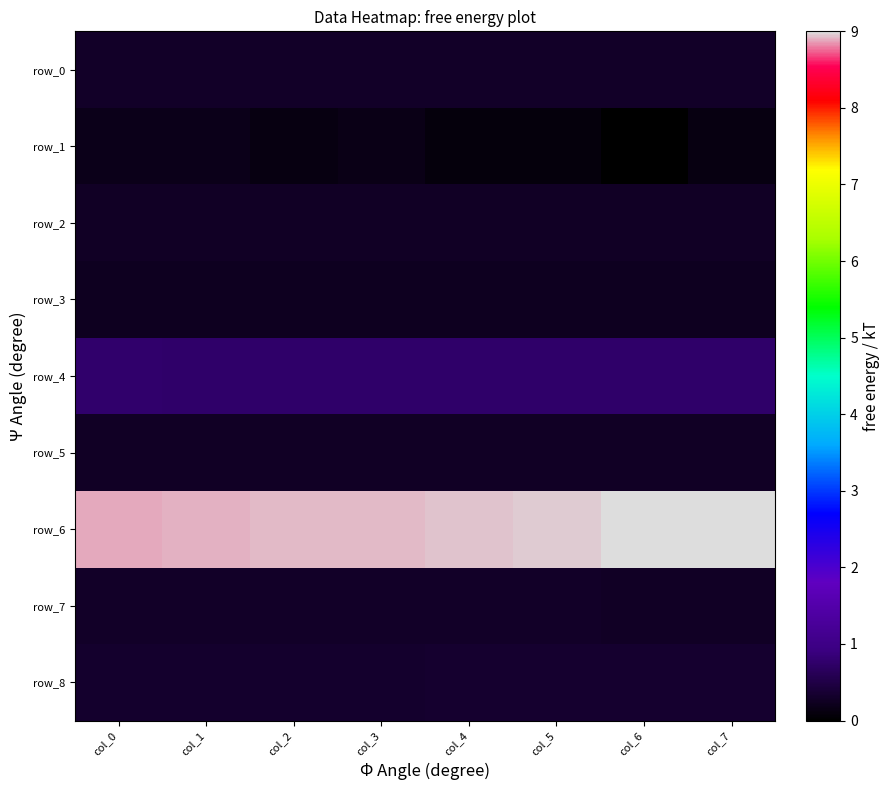

Reading left to right, what are all the values shown in this chart?

row_0: col_0=0.3	col_1=0.3	col_2=0.3	col_3=0.3	col_4=0.3	col_5=0.3	col_6=0.3	col_7=0.3
row_1: col_0=0.2	col_1=0.2	col_2=0.1	col_3=0.2	col_4=0.1	col_5=0.1	col_6=0.0	col_7=0.1
row_2: col_0=0.3	col_1=0.3	col_2=0.3	col_3=0.3	col_4=0.3	col_5=0.3	col_6=0.3	col_7=0.3
row_3: col_0=0.2	col_1=0.2	col_2=0.2	col_3=0.2	col_4=0.2	col_5=0.2	col_6=0.2	col_7=0.2
row_4: col_0=0.8	col_1=0.8	col_2=0.8	col_3=0.8	col_4=0.8	col_5=0.8	col_6=0.8	col_7=0.7
row_5: col_0=0.3	col_1=0.3	col_2=0.3	col_3=0.3	col_4=0.3	col_5=0.3	col_6=0.3	col_7=0.3
row_6: col_0=8.9	col_1=8.9	col_2=8.9	col_3=8.9	col_4=8.9	col_5=9.0	col_6=9.0	col_7=9.0
row_7: col_0=0.3	col_1=0.3	col_2=0.3	col_3=0.3	col_4=0.3	col_5=0.3	col_6=0.3	col_7=0.3
row_8: col_0=0.3	col_1=0.3	col_2=0.3	col_3=0.3	col_4=0.3	col_5=0.3	col_6=0.3	col_7=0.3